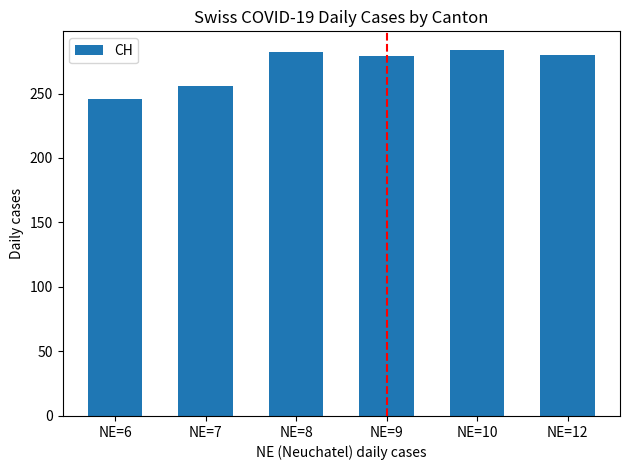

Is it true that the value at NE=6 is 246?

True